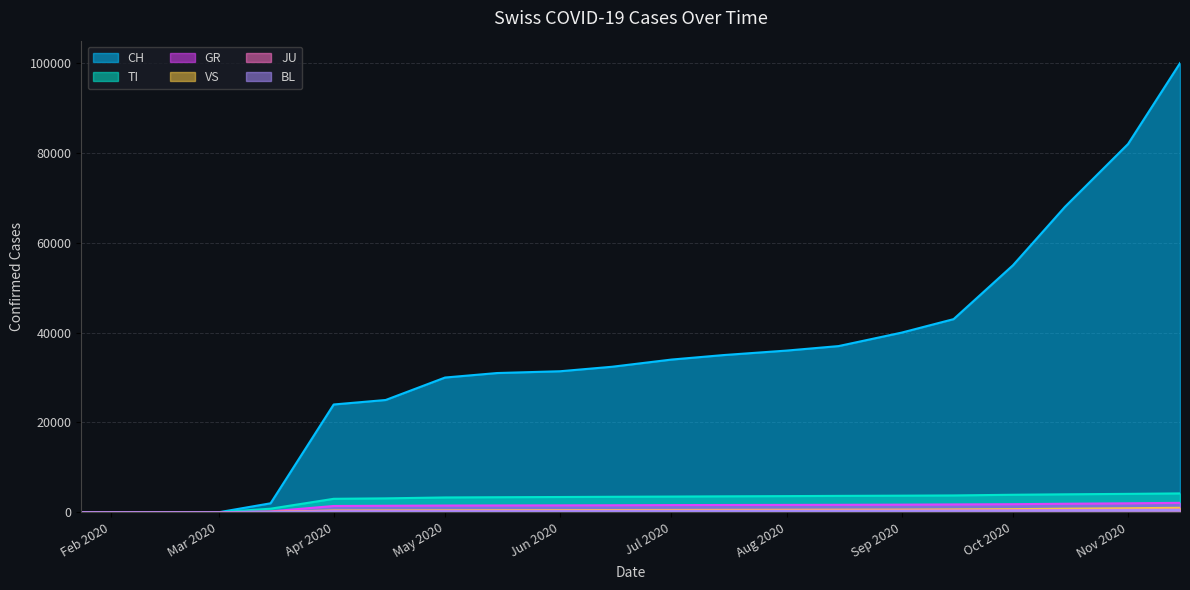

Read the JU value at 2020-11-15.

600